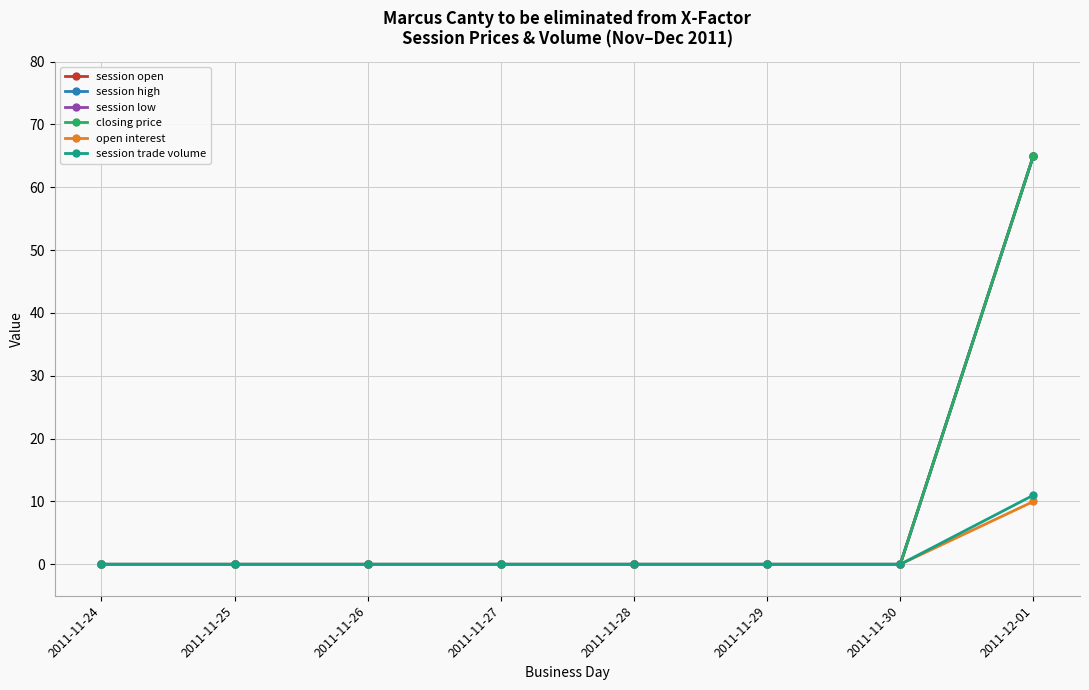

What is the label of the 2nd point from the left?

2011-11-25